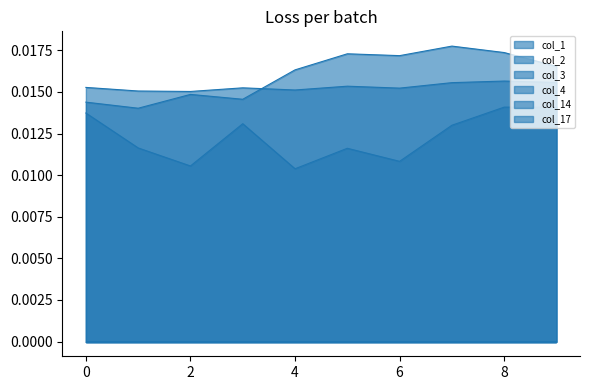

Which series has the largest range (max minus min)?

col_1